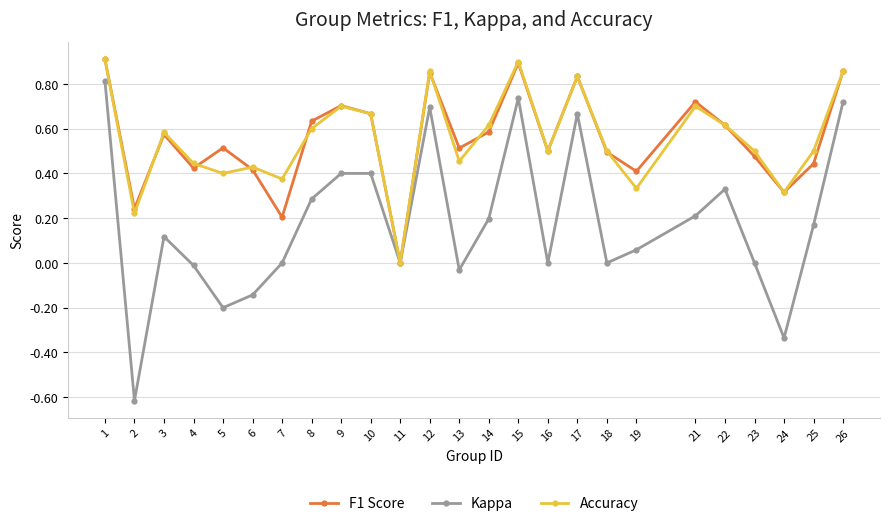

True or false: F1 Score has a value of 0.9 at 14.

False